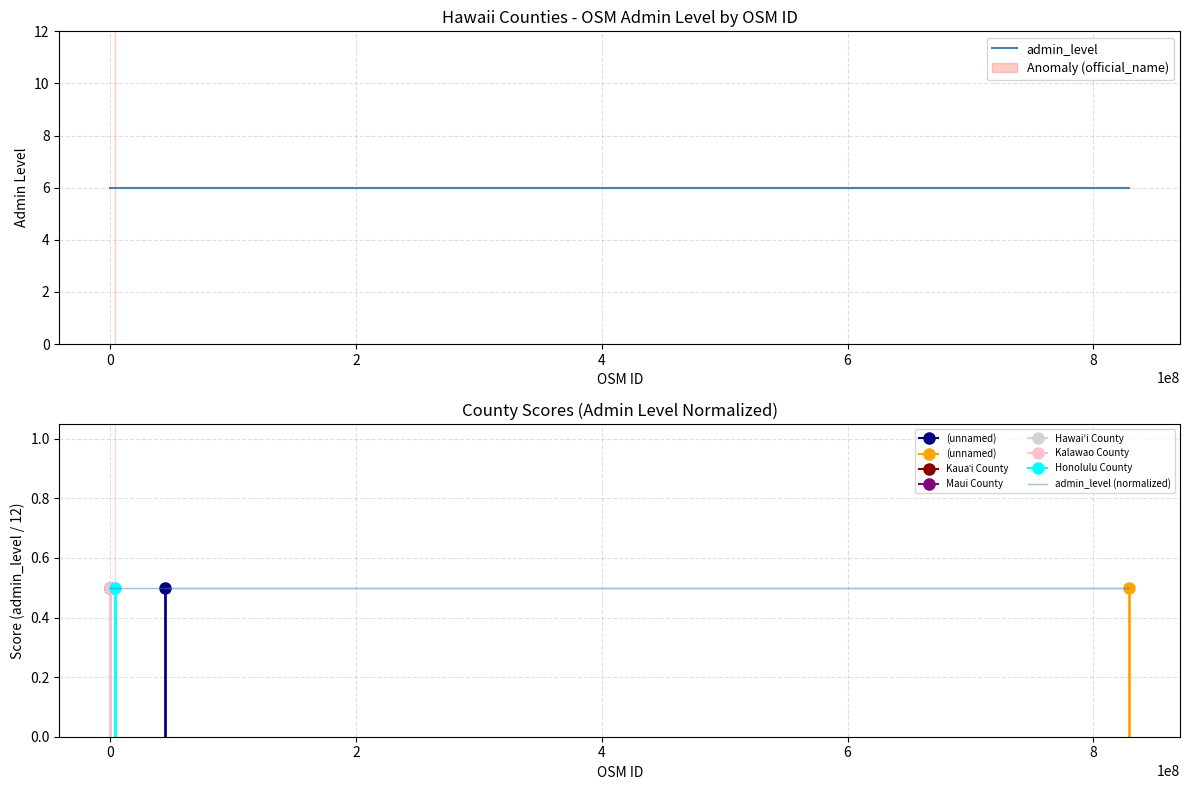

Which series has the largest total across all categories?

admin_level